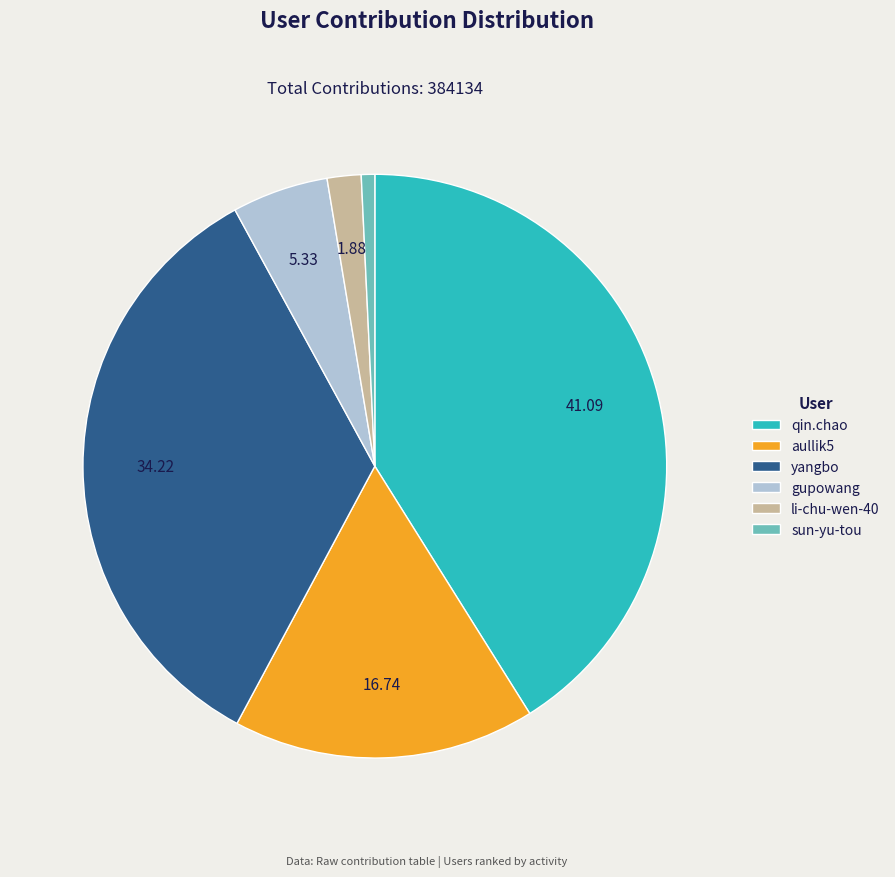

How many segments does this pie chart have?

6